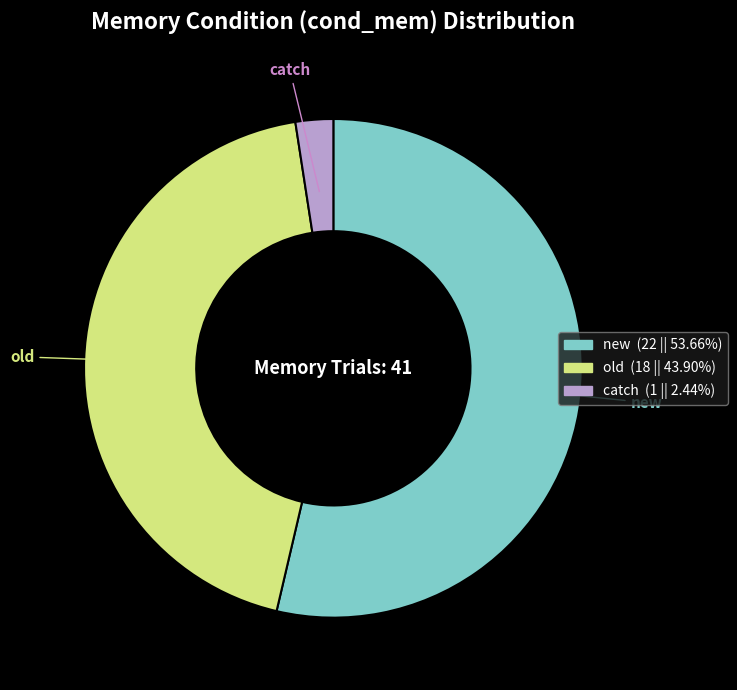

Rank the categories by value from lowest to highest.

catch, old, new